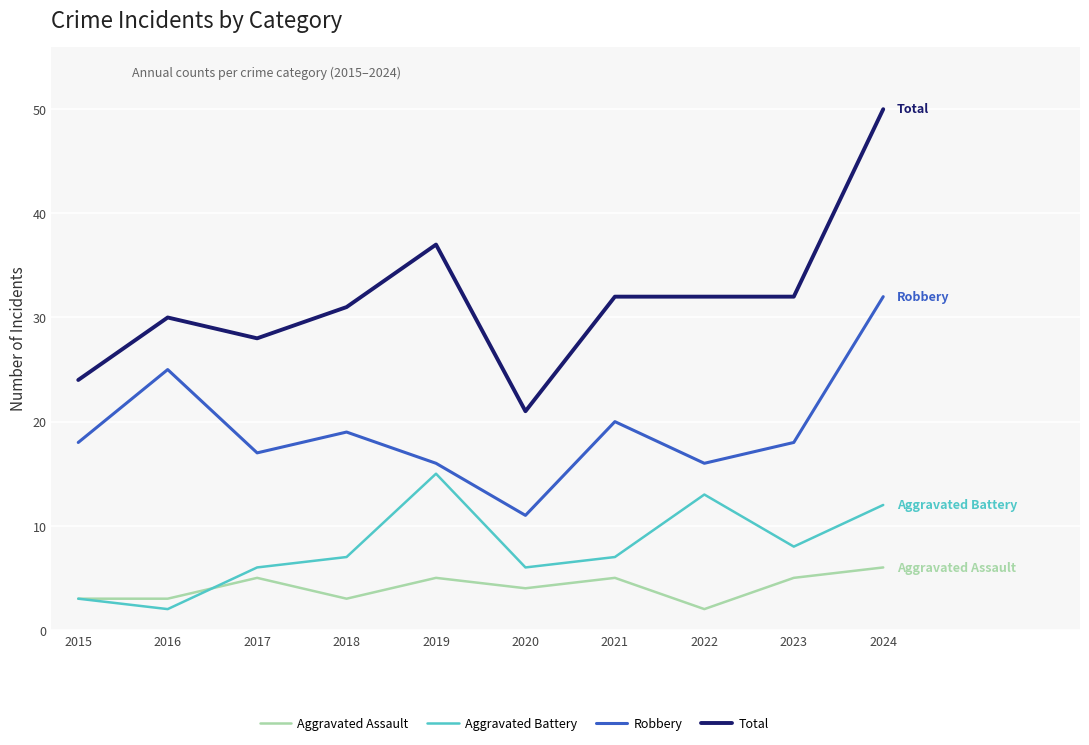

Is it true that Total equals 37 at 2019?

True